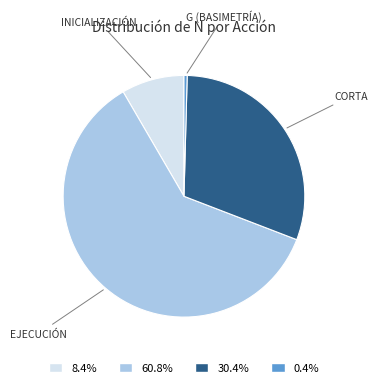

Is there any slice that represents more than half of the pie?

Yes